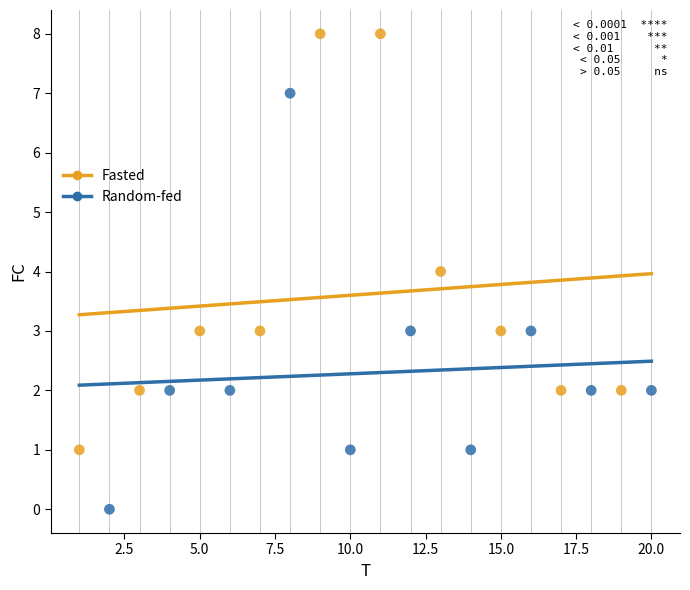

Which series contains the lowest Y value?

Random-fed